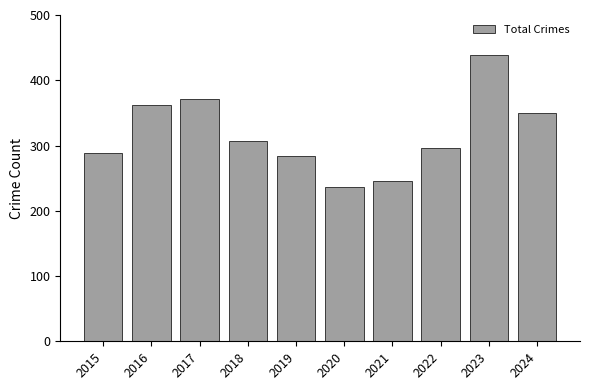

What is the smallest value displayed?

237